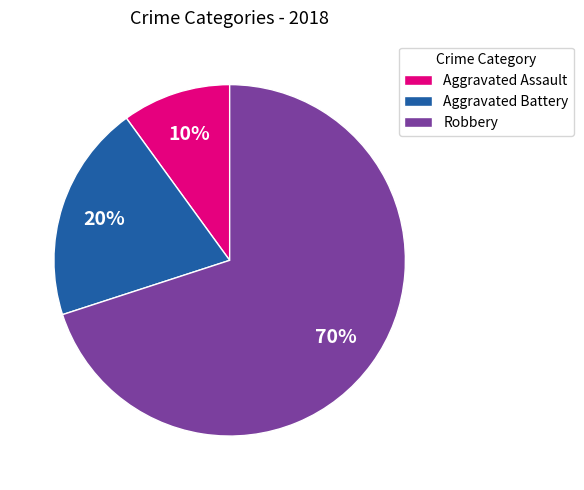

Rank the categories by value from highest to lowest.

Robbery, Aggravated Battery, Aggravated Assault